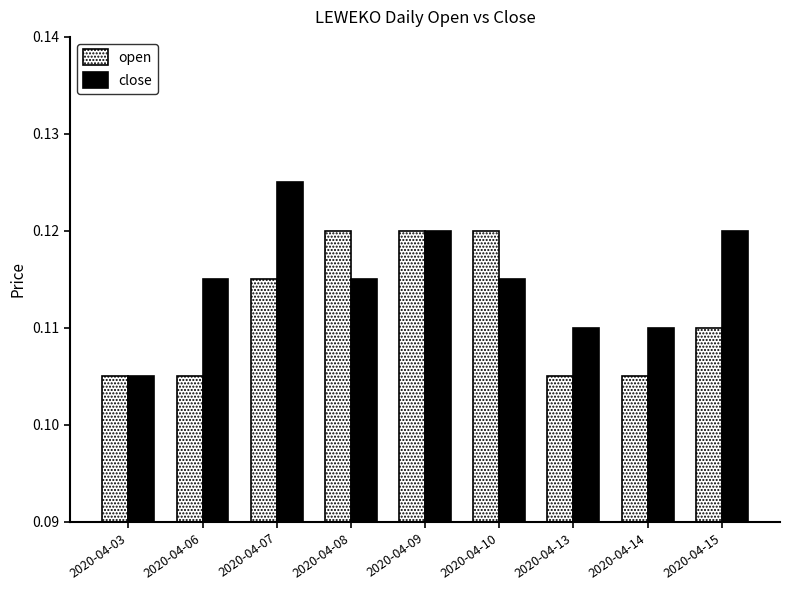

At 2020-04-13, list the series in order from largest to smallest.

close, open